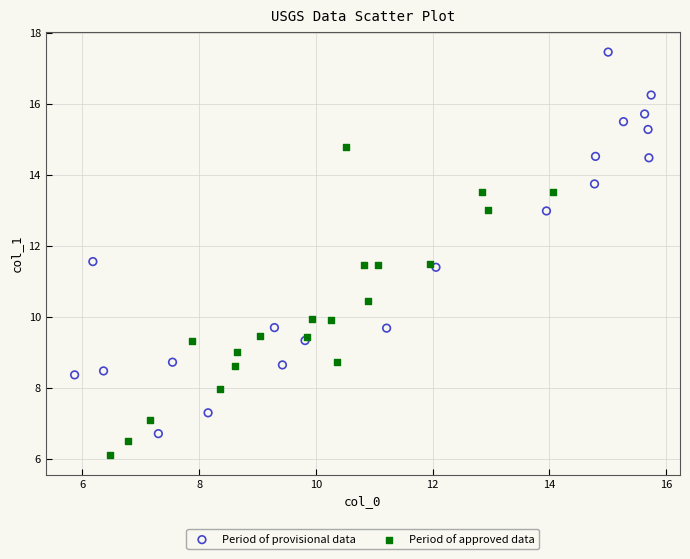

Which series has the largest Y range (max minus min)?

Period of provisional data